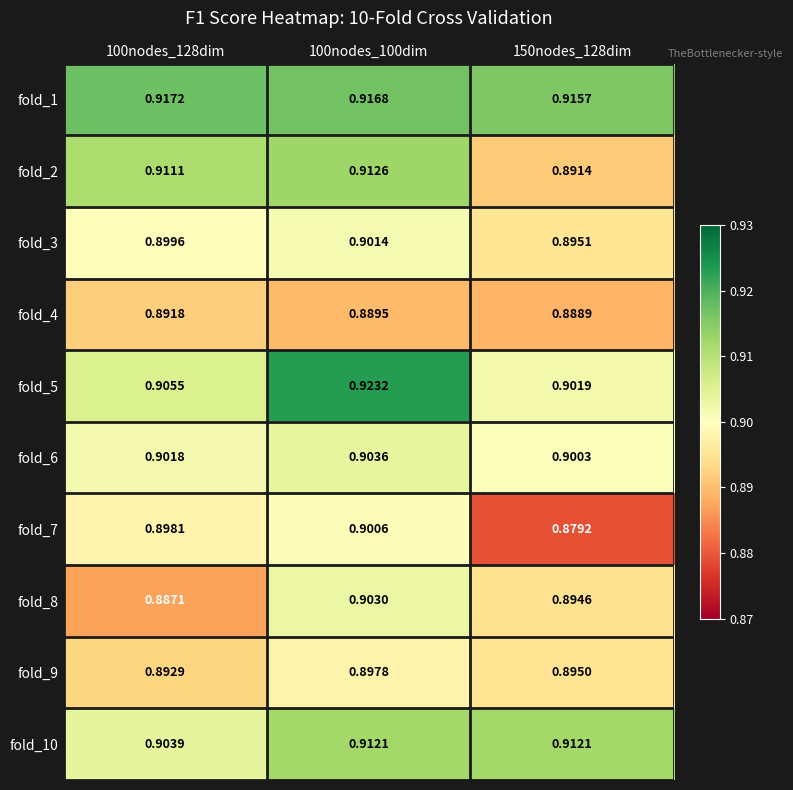

Is the value of fold_7 at 150nodes_128dim greater than the value of fold_8 at 150nodes_128dim?

No